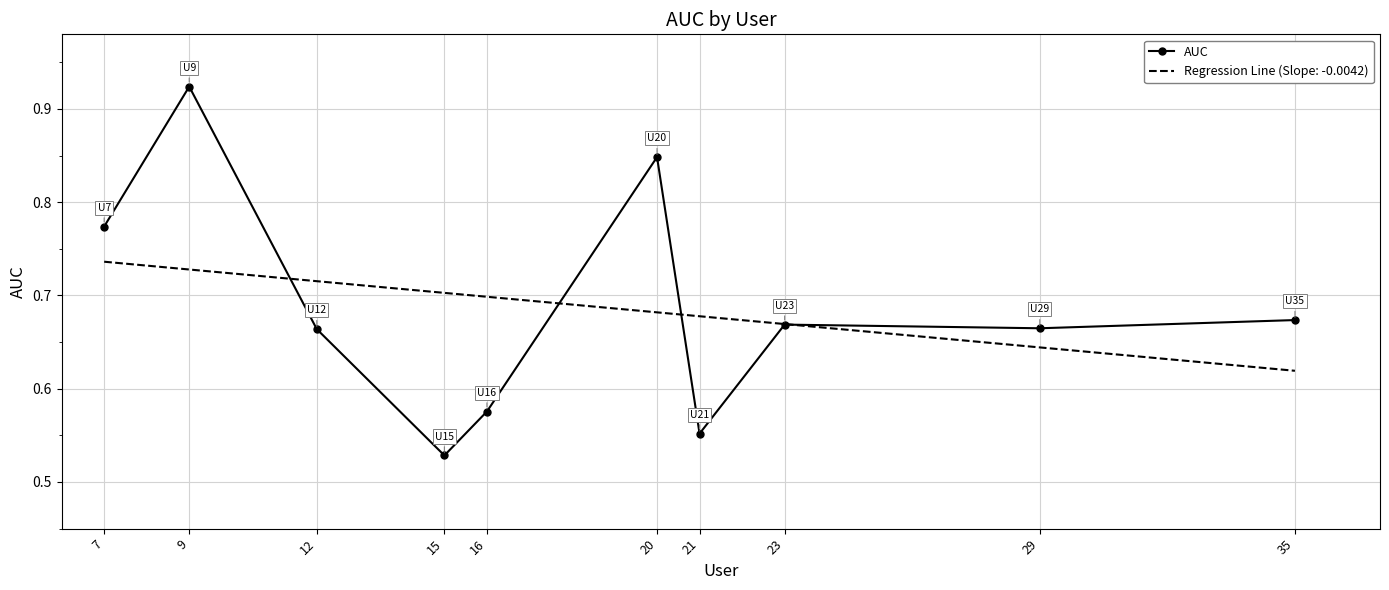

Reading left to right, what are all the values shown in this chart?

0.8	0.9	0.7	0.5	0.6	0.8	0.6	0.7	0.7	0.7